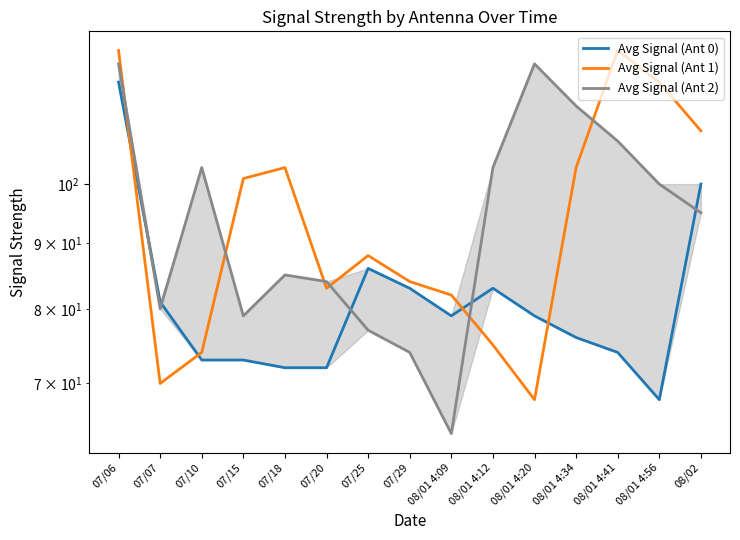

Rank the series by their maximum value, from lowest to highest.

Avg Signal (Ant 0), Avg Signal (Ant 2), Avg Signal (Ant 1)